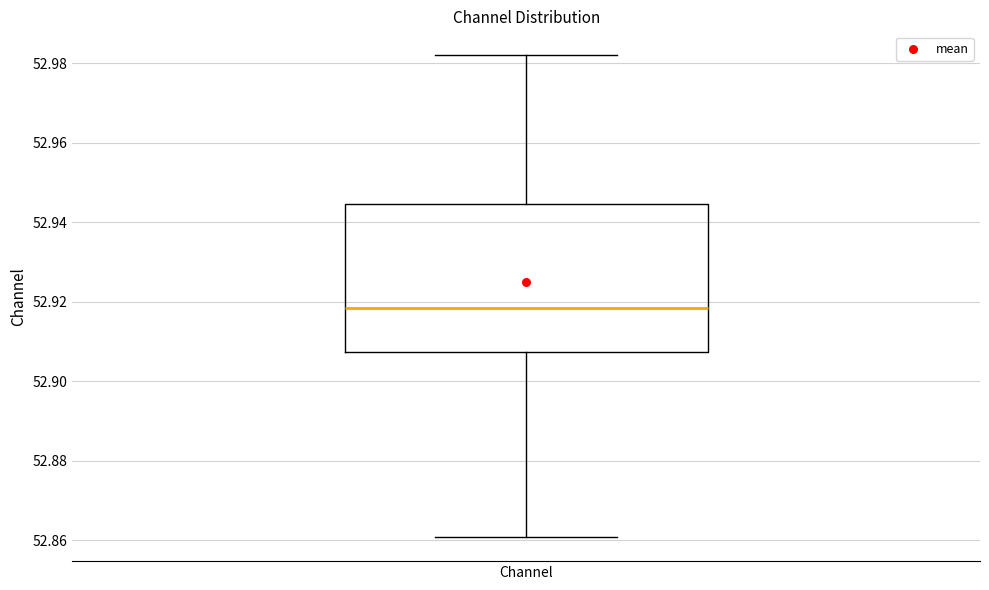

Where does the upper whisker of the box for Channel end on the y-axis? The values are not printed on the chart, so give them approximately, as read against the axis.

52.982